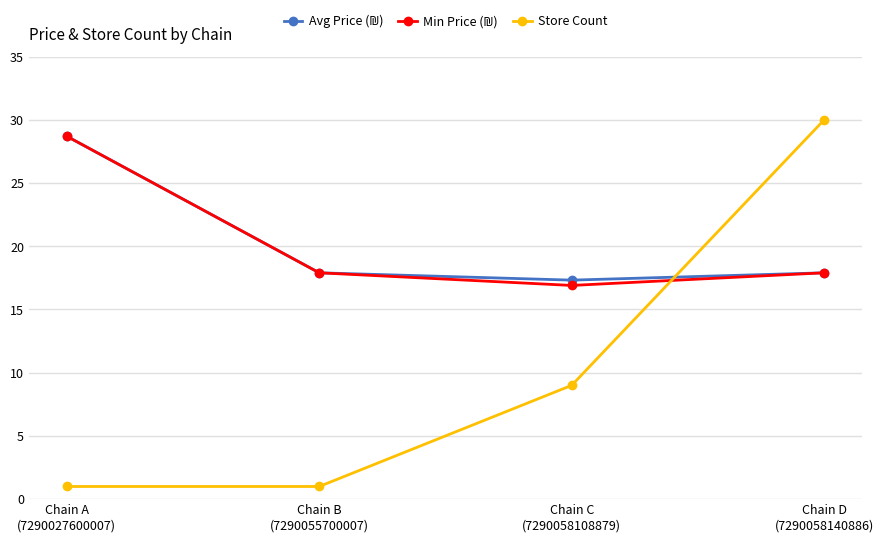

True or false: Store Count has more than 2 points higher than both neighbors.

False